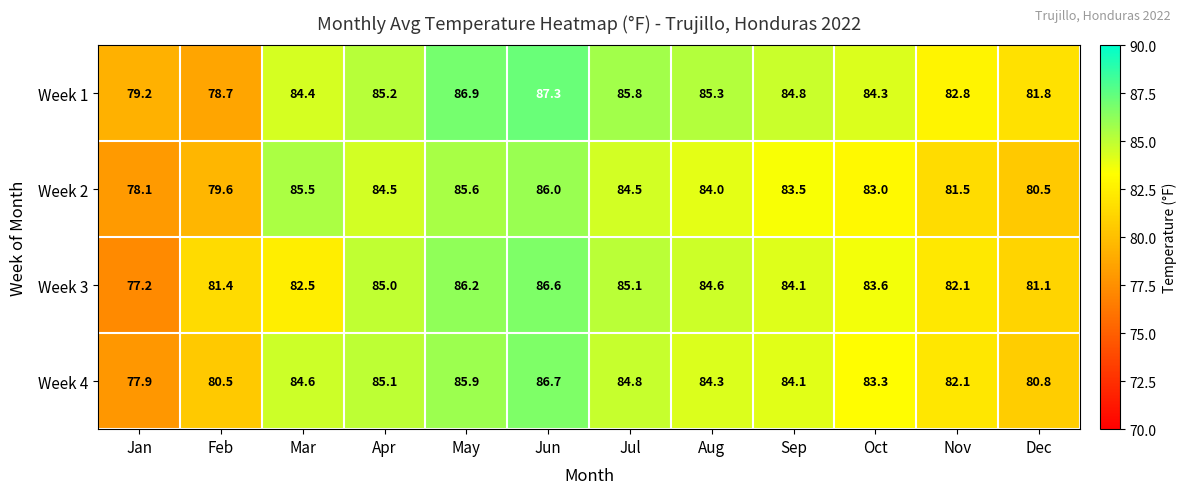

The value of Week 1 at Jul is 85.8. True or false?

True